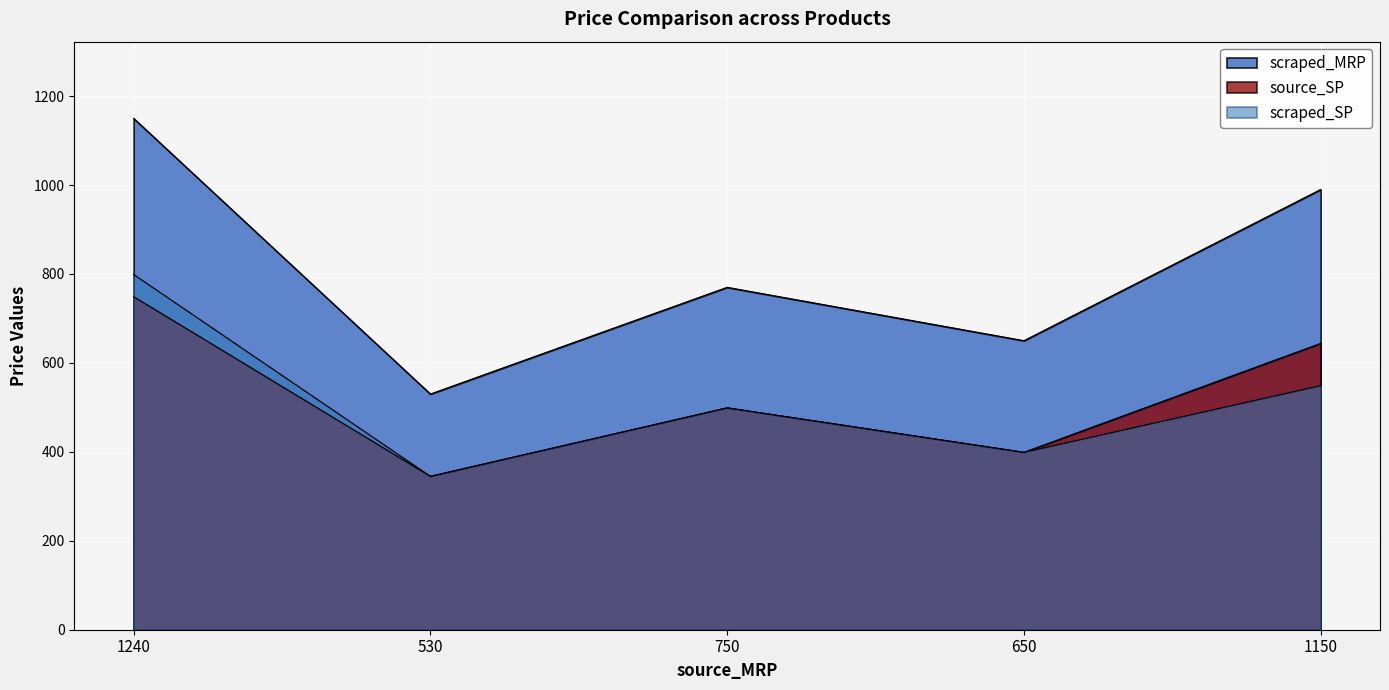

What are all the series names shown in the legend?

scraped_MRP, source_SP, scraped_SP